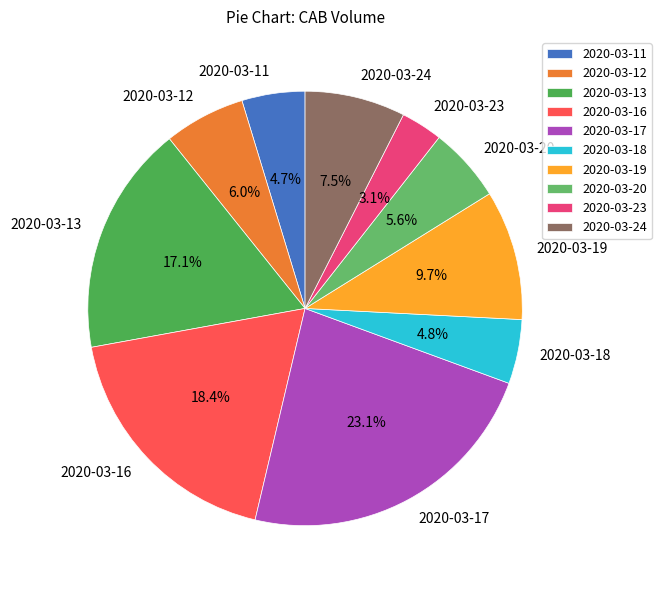

To the nearest percent, what is the average slice percentage?

10%